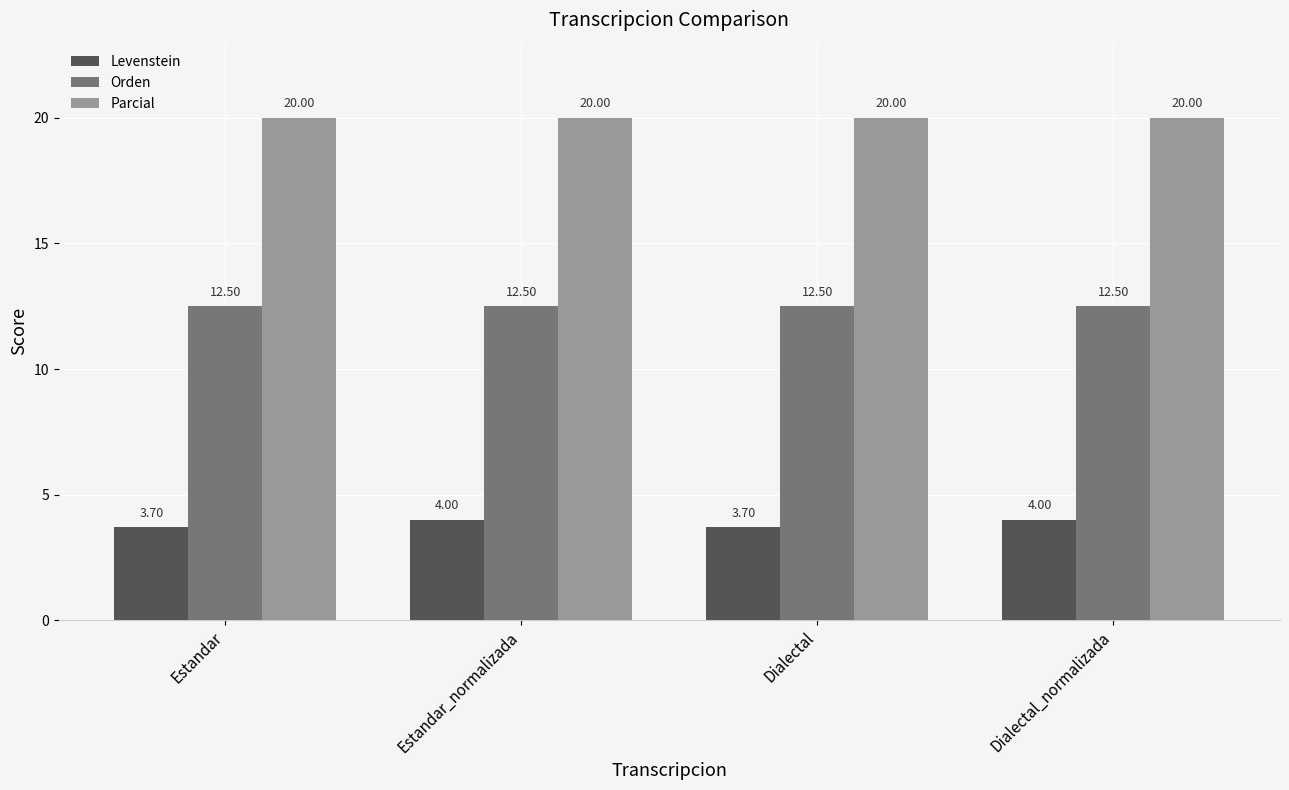

At Estandar_normalizada, list the series in order from largest to smallest.

Parcial, Orden, Levenstein